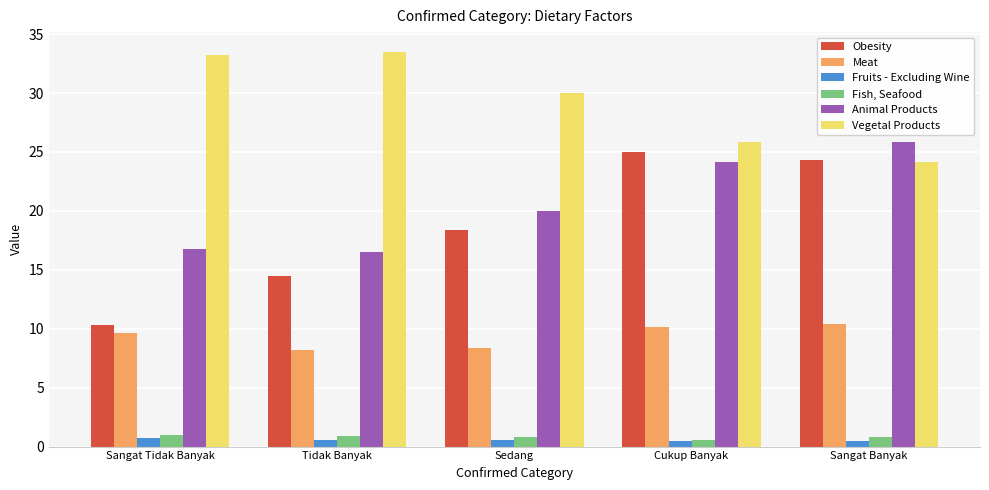

How many series are shown in this chart?

6